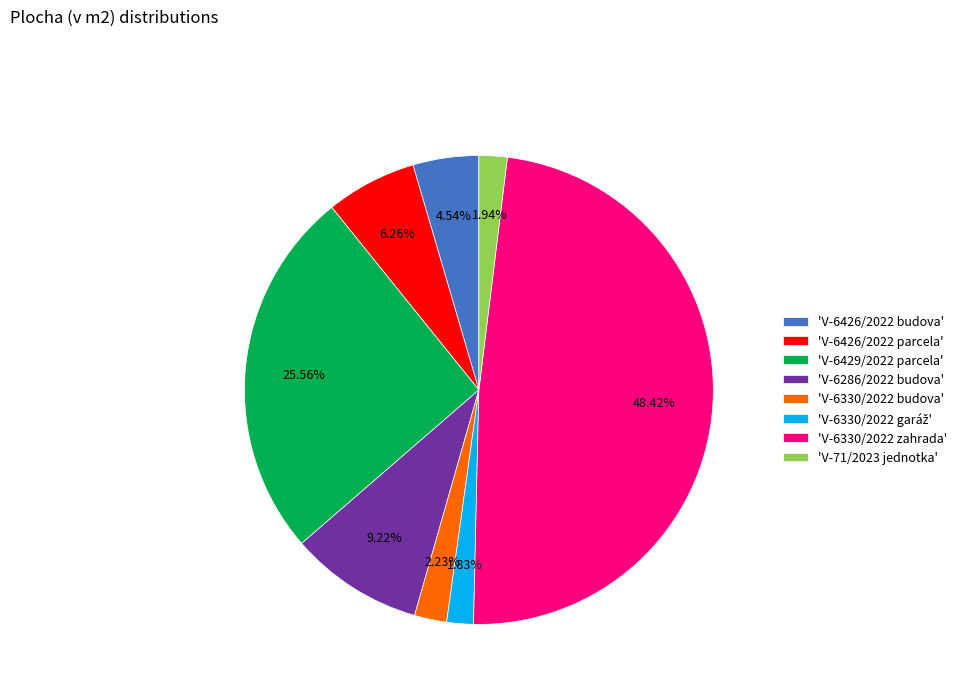

What is the ratio of the value at 'V-6286/2022 budova' to the value at 'V-6426/2022 budova'?

2.0